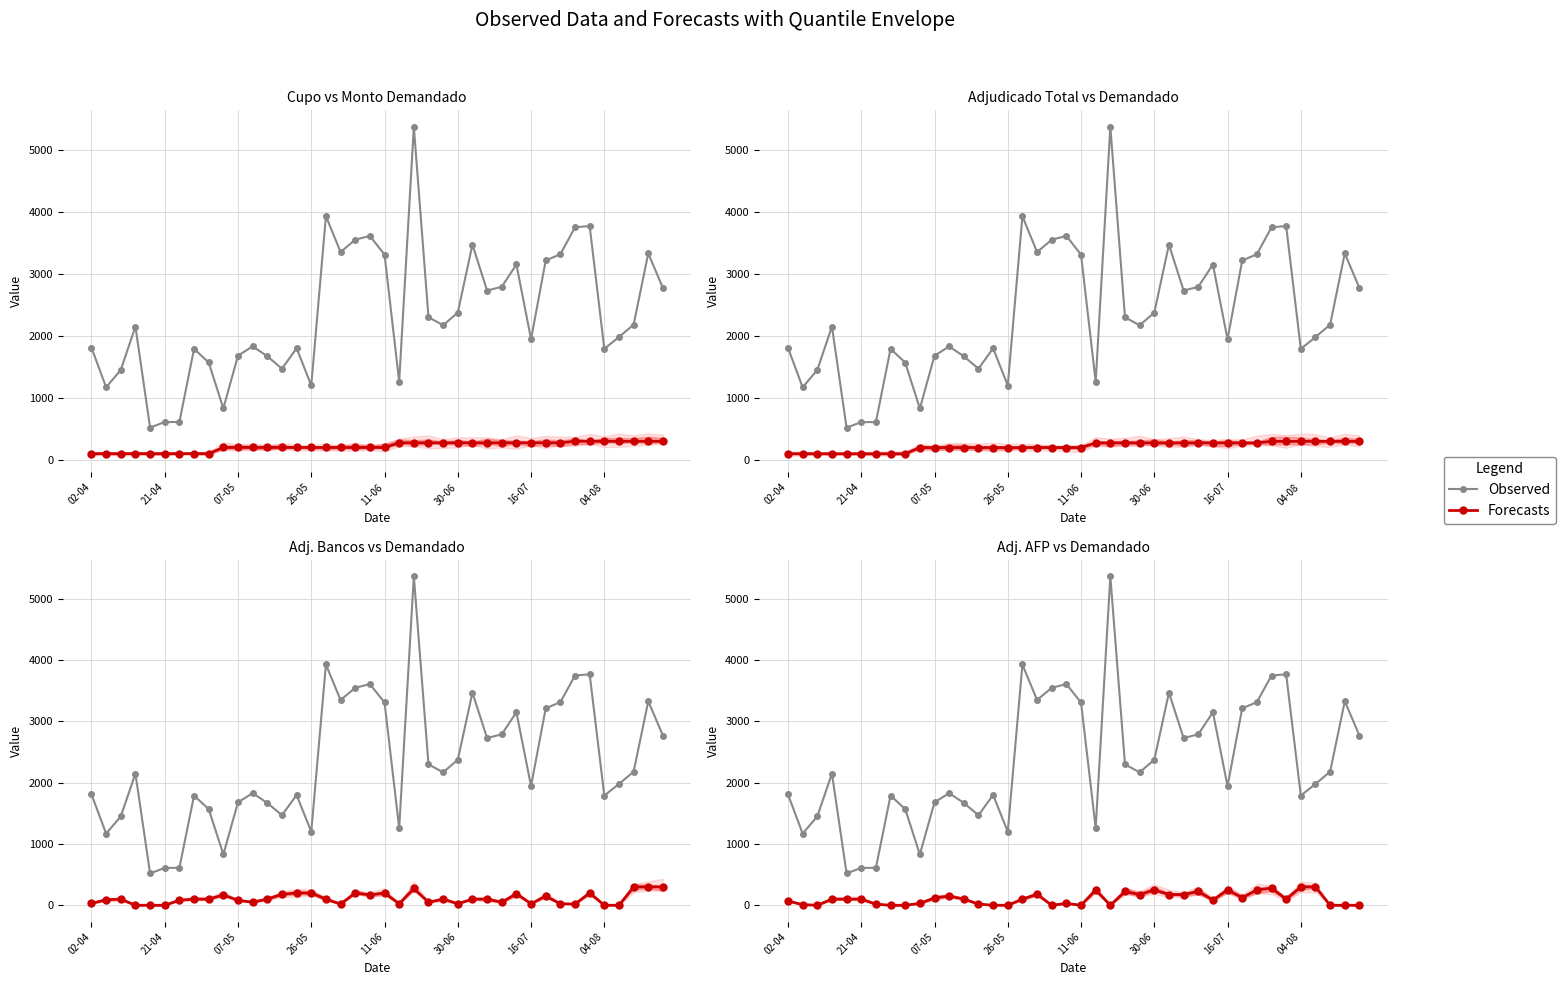

What is the spread (max minus min) of values at 13?

1450